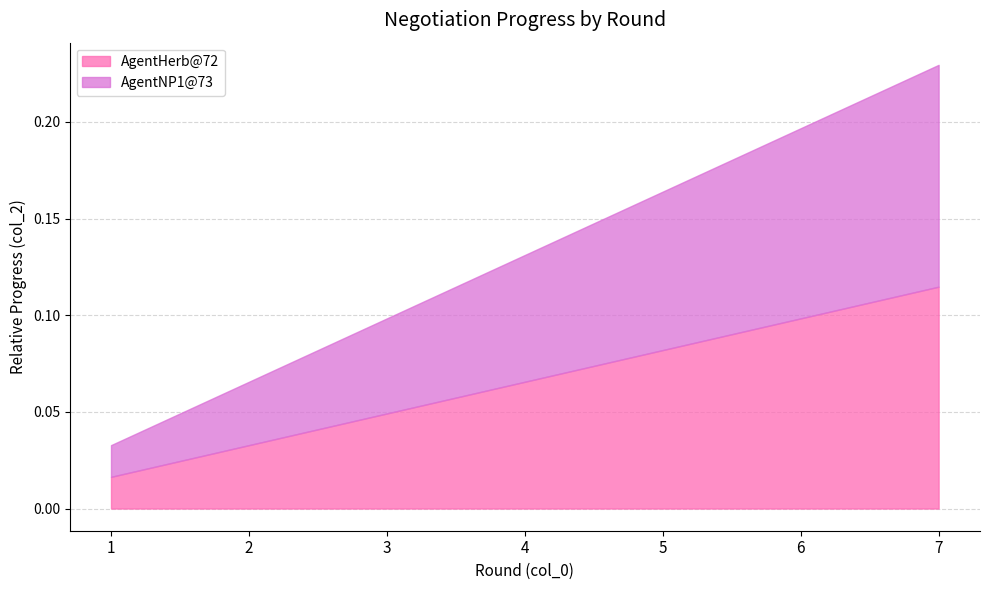

What are all the series names shown in the legend?

AgentHerb@72, AgentNP1@73